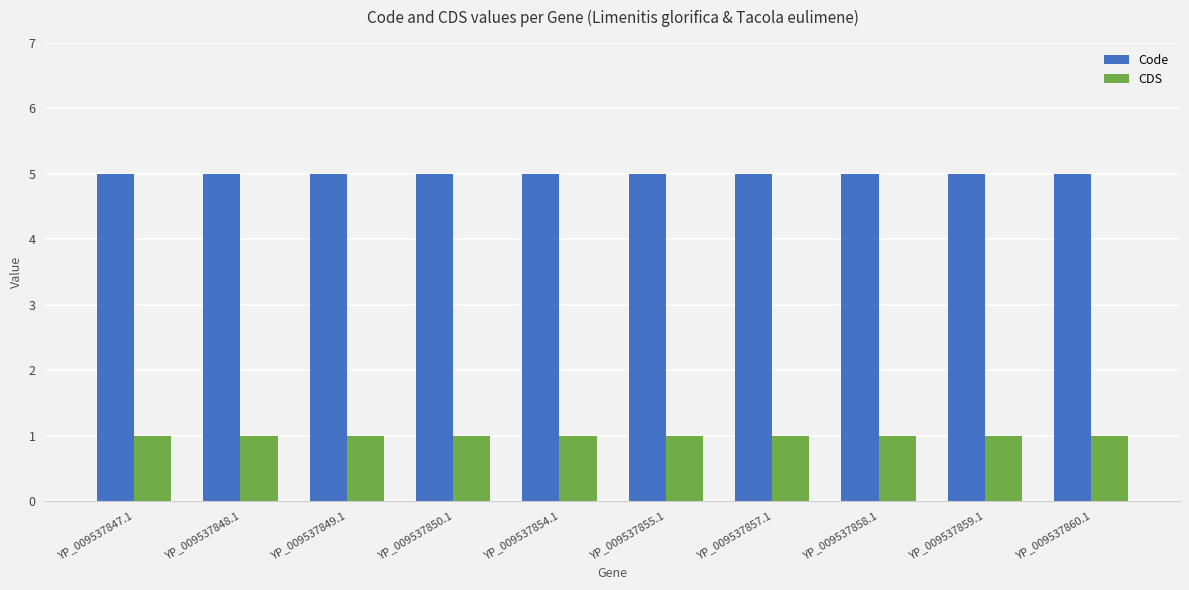

Are the bars horizontal?

No